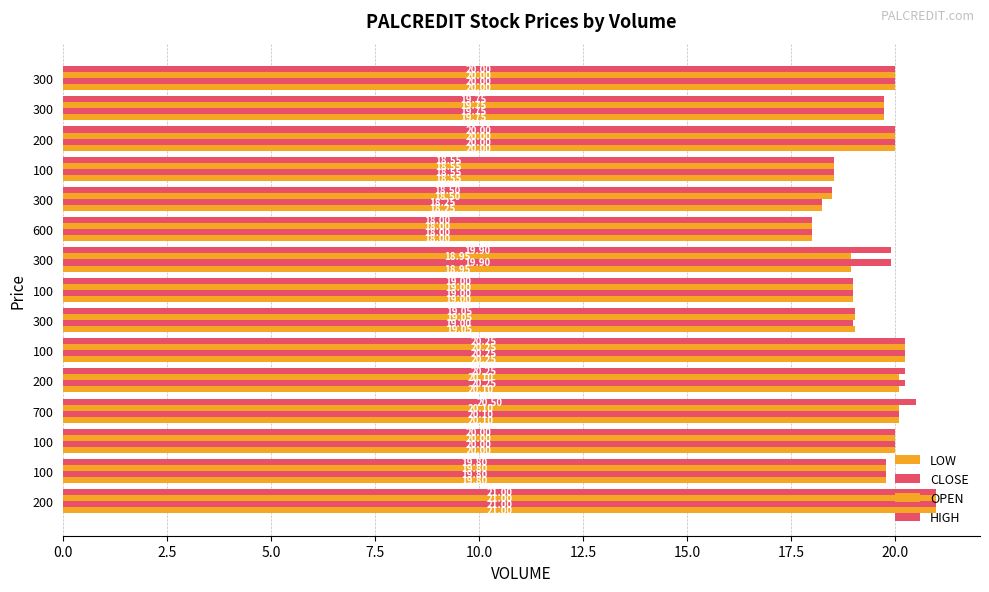

How many data points in OPEN are less than 19?

4